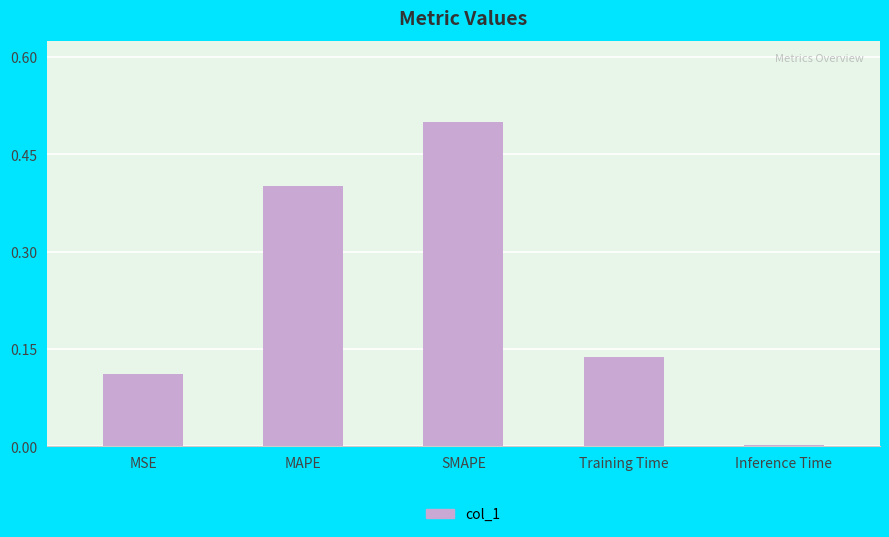

Which has a higher value, MAPE or MSE?

MAPE